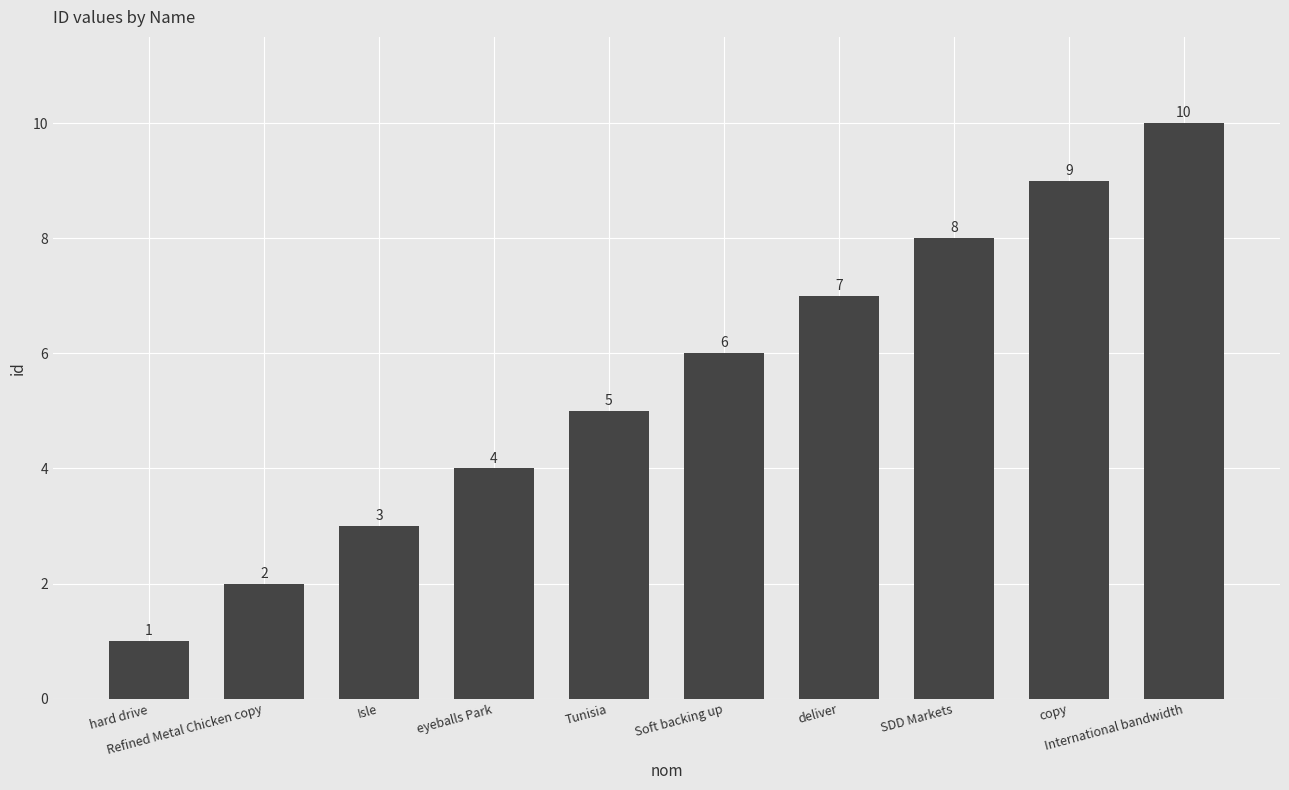

What is the change in value from hard drive to Soft backing up?

+5